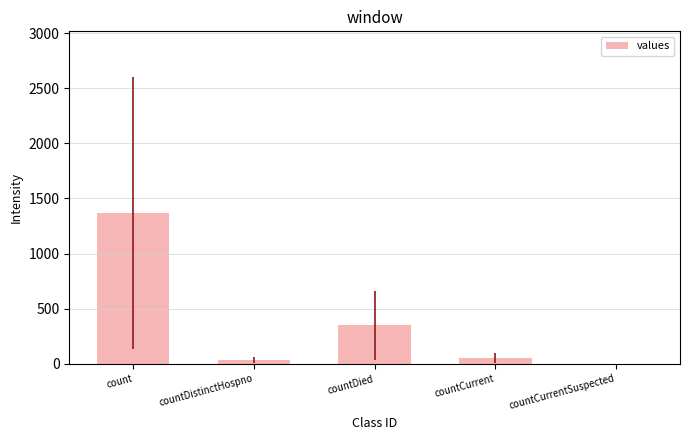

At which category does the chart reach its peak across all series?

count